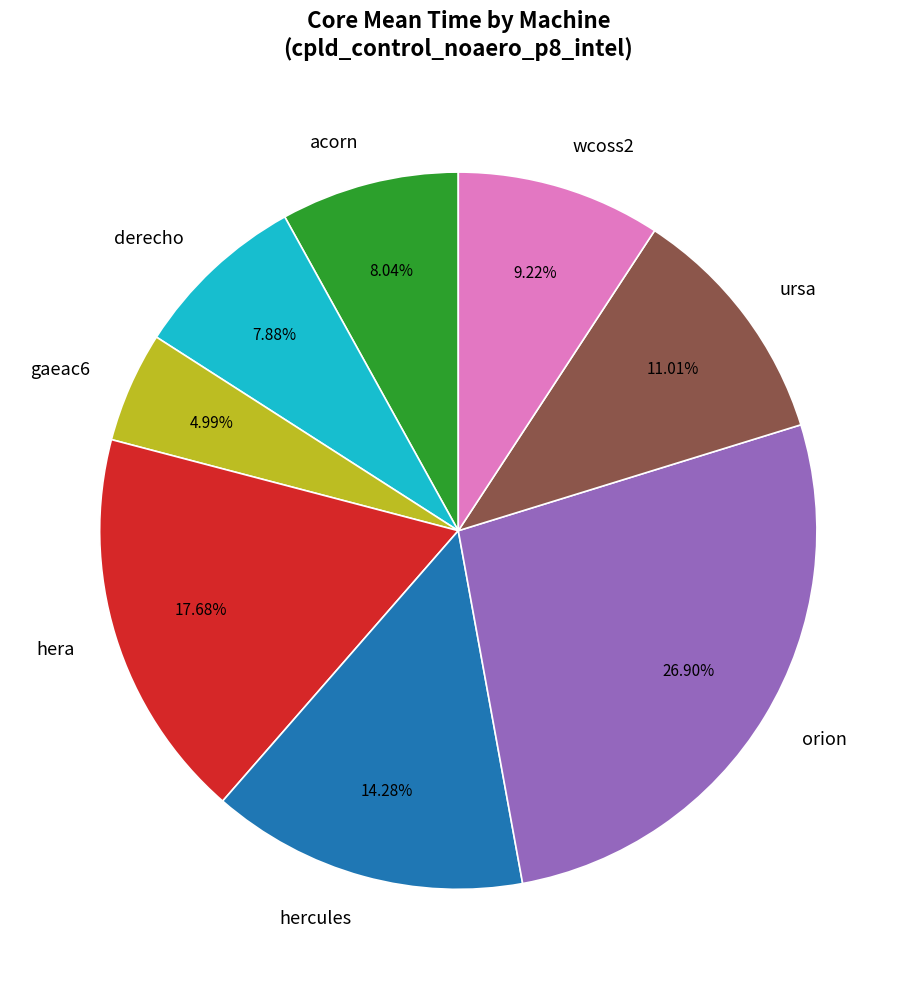

How much of the chart is everything except gaeac6?

95.0%